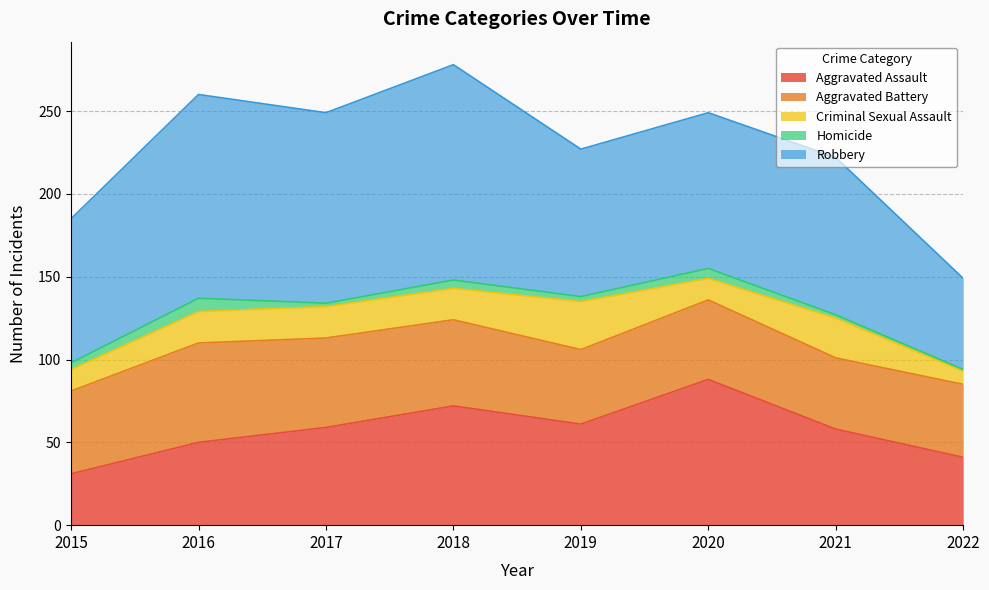

Reading right to left, transcribe all the data shown in this chart.

Aggravated Assault: 41	58	88	61	72	59	50	31
Aggravated Battery: 44	43	48	45	52	54	60	50
Criminal Sexual Assault: 8	24	13	29	19	19	19	13
Homicide: 1	2	6	3	5	2	8	4
Robbery: 55	95	94	89	130	115	123	87